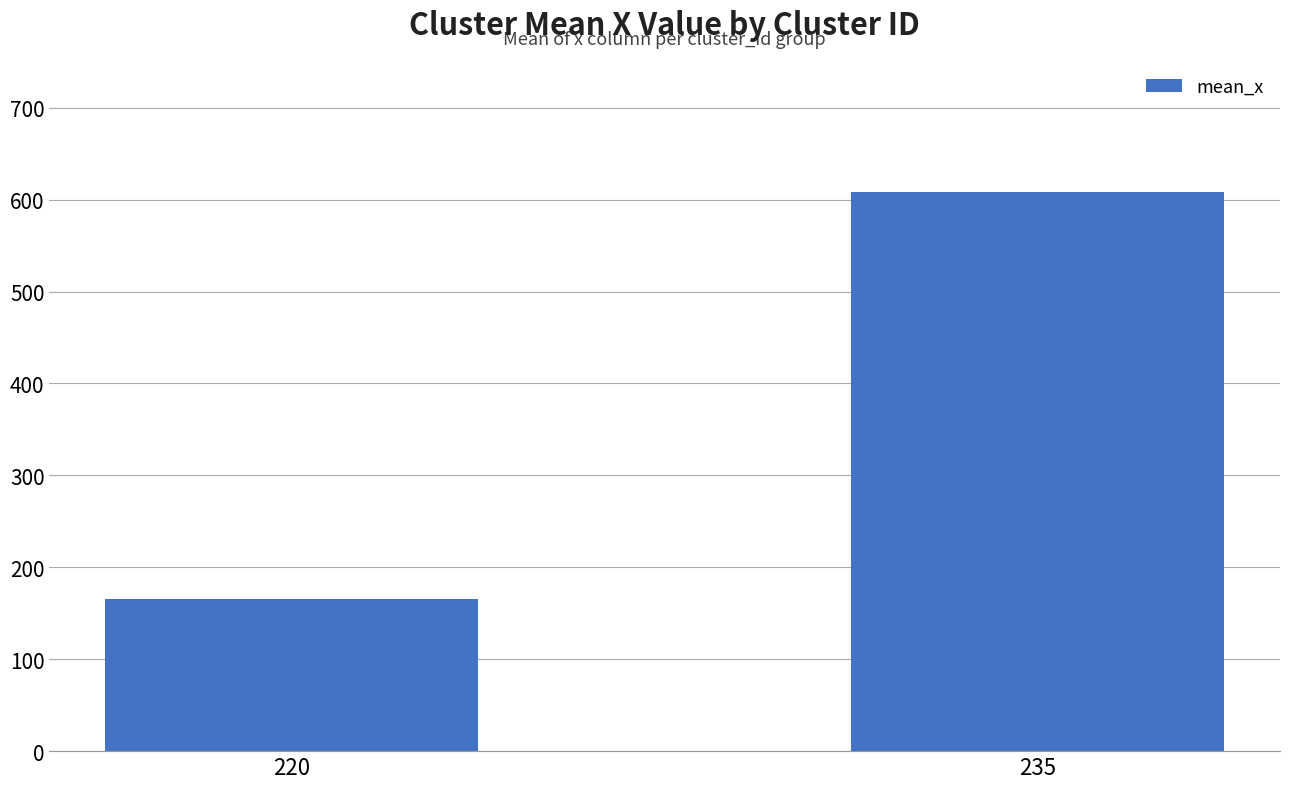

What is the value of the 1st bar from the left?

165